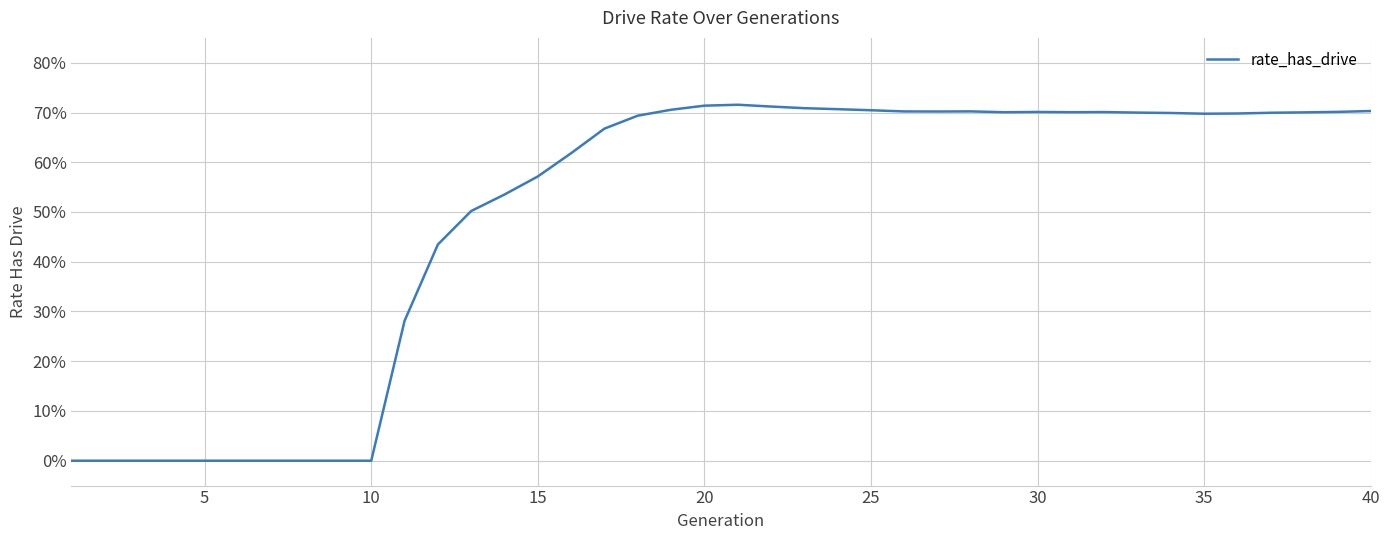

Reading left to right, transcribe all the data shown in this chart.

0.0	0.0	0.0	0.0	0.0	0.0	0.0	0.0	0.0	0.0	0.3	0.4	0.5	0.5	0.6	0.6	0.7	0.7	0.7	0.7	0.7	0.7	0.7	0.7	0.7	0.7	0.7	0.7	0.7	0.7	0.7	0.7	0.7	0.7	0.7	0.7	0.7	0.7	0.7	0.7